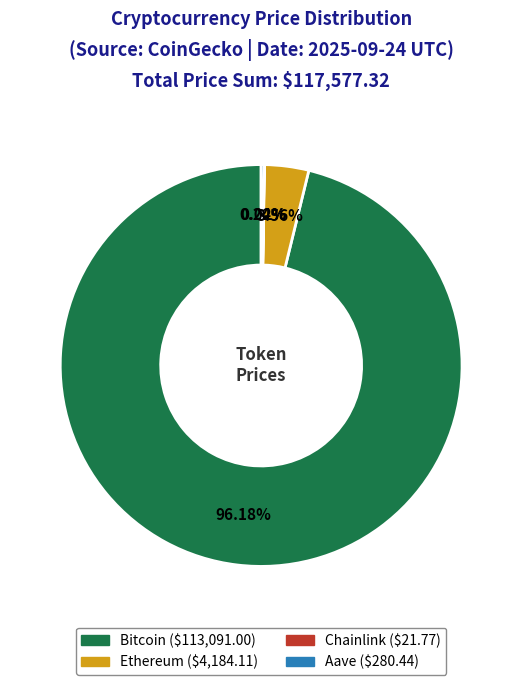

What is the majority slice?

Bitcoin